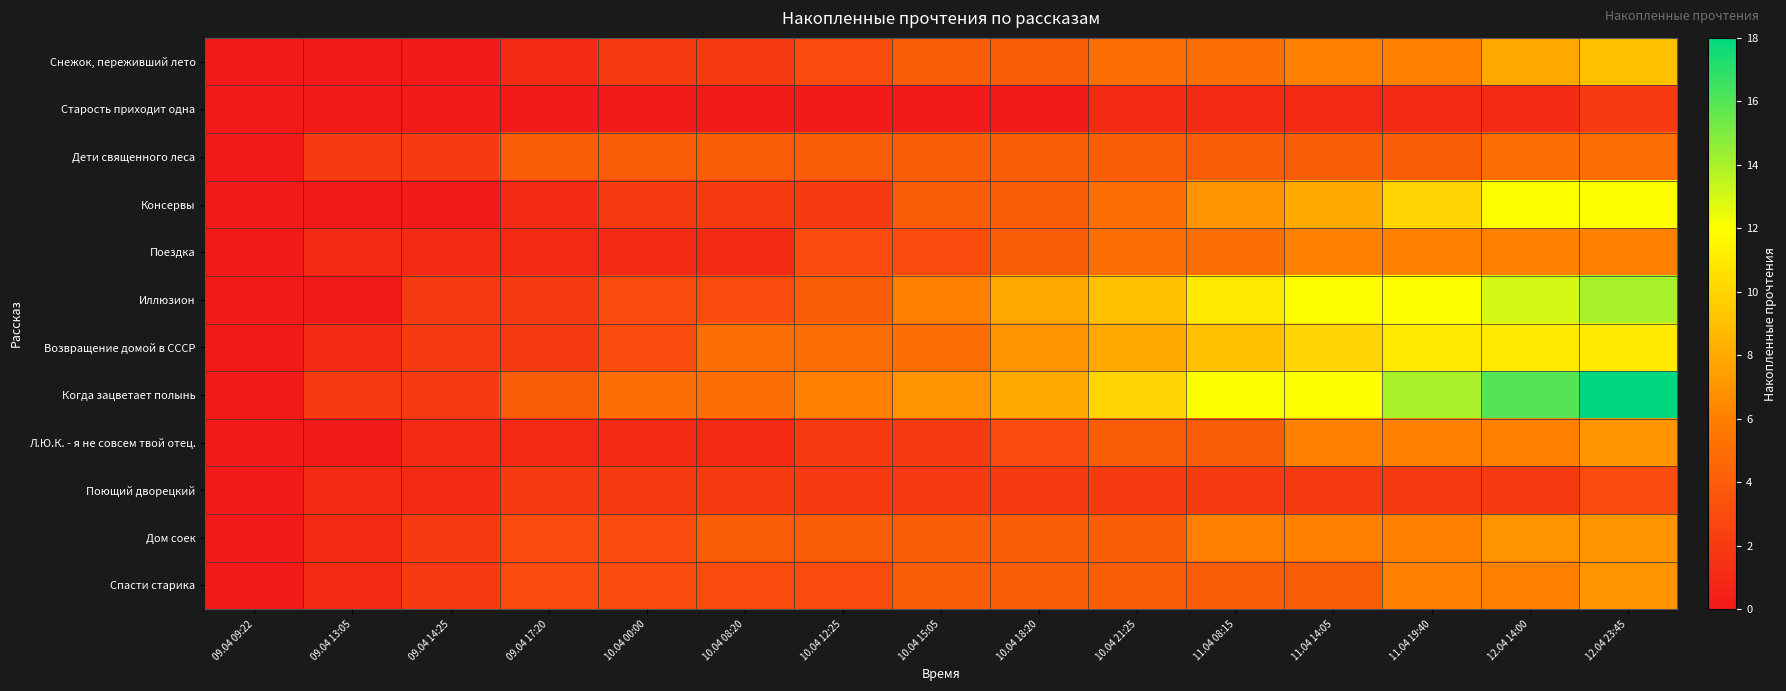

Reading left to right, what are all the values shown in this chart?

Снежок, переживший лето: 09.04 09:22=0	09.04 13:05=0	09.04 14:25=0	09.04 17:20=1	10.04 00:00=2	10.04 08:20=2	10.04 12:25=3	10.04 15:05=4	10.04 18:20=4	10.04 21:25=5	11.04 08:15=5	11.04 14:05=6	11.04 19:40=6	12.04 14:00=8	12.04 23:45=9
Старость приходит одна: 09.04 09:22=0	09.04 13:05=0	09.04 14:25=0	09.04 17:20=0	10.04 00:00=0	10.04 08:20=0	10.04 12:25=0	10.04 15:05=0	10.04 18:20=0	10.04 21:25=1	11.04 08:15=1	11.04 14:05=1	11.04 19:40=1	12.04 14:00=1	12.04 23:45=2
Дети священного леса: 09.04 09:22=0	09.04 13:05=2	09.04 14:25=2	09.04 17:20=4	10.04 00:00=4	10.04 08:20=4	10.04 12:25=4	10.04 15:05=4	10.04 18:20=4	10.04 21:25=4	11.04 08:15=4	11.04 14:05=4	11.04 19:40=4	12.04 14:00=5	12.04 23:45=5
Консервы: 09.04 09:22=0	09.04 13:05=0	09.04 14:25=0	09.04 17:20=1	10.04 00:00=2	10.04 08:20=2	10.04 12:25=2	10.04 15:05=4	10.04 18:20=4	10.04 21:25=5	11.04 08:15=7	11.04 14:05=8	11.04 19:40=10	12.04 14:00=12	12.04 23:45=12
Поездка: 09.04 09:22=0	09.04 13:05=1	09.04 14:25=1	09.04 17:20=1	10.04 00:00=1	10.04 08:20=1	10.04 12:25=3	10.04 15:05=3	10.04 18:20=4	10.04 21:25=5	11.04 08:15=5	11.04 14:05=6	11.04 19:40=6	12.04 14:00=6	12.04 23:45=6
Иллюзион: 09.04 09:22=0	09.04 13:05=0	09.04 14:25=2	09.04 17:20=2	10.04 00:00=3	10.04 08:20=3	10.04 12:25=4	10.04 15:05=6	10.04 18:20=8	10.04 21:25=9	11.04 08:15=11	11.04 14:05=12	11.04 19:40=12	12.04 14:00=13	12.04 23:45=14
Возвращение домой в СССР: 09.04 09:22=0	09.04 13:05=1	09.04 14:25=2	09.04 17:20=2	10.04 00:00=3	10.04 08:20=5	10.04 12:25=5	10.04 15:05=5	10.04 18:20=7	10.04 21:25=8	11.04 08:15=9	11.04 14:05=10	11.04 19:40=11	12.04 14:00=11	12.04 23:45=11
Когда зацветает полынь: 09.04 09:22=0	09.04 13:05=2	09.04 14:25=2	09.04 17:20=4	10.04 00:00=5	10.04 08:20=5	10.04 12:25=6	10.04 15:05=7	10.04 18:20=8	10.04 21:25=10	11.04 08:15=12	11.04 14:05=12	11.04 19:40=14	12.04 14:00=16	12.04 23:45=18
Л.Ю.К. - я не совсем твой отец.: 09.04 09:22=0	09.04 13:05=0	09.04 14:25=1	09.04 17:20=1	10.04 00:00=1	10.04 08:20=1	10.04 12:25=2	10.04 15:05=2	10.04 18:20=3	10.04 21:25=4	11.04 08:15=4	11.04 14:05=6	11.04 19:40=6	12.04 14:00=6	12.04 23:45=7
Поющий дворецкий: 09.04 09:22=0	09.04 13:05=1	09.04 14:25=1	09.04 17:20=2	10.04 00:00=2	10.04 08:20=2	10.04 12:25=2	10.04 15:05=2	10.04 18:20=2	10.04 21:25=2	11.04 08:15=2	11.04 14:05=2	11.04 19:40=2	12.04 14:00=2	12.04 23:45=3
Дом соек: 09.04 09:22=0	09.04 13:05=1	09.04 14:25=2	09.04 17:20=3	10.04 00:00=3	10.04 08:20=4	10.04 12:25=4	10.04 15:05=4	10.04 18:20=4	10.04 21:25=4	11.04 08:15=6	11.04 14:05=6	11.04 19:40=6	12.04 14:00=7	12.04 23:45=7
Спасти старика: 09.04 09:22=0	09.04 13:05=1	09.04 14:25=2	09.04 17:20=3	10.04 00:00=3	10.04 08:20=3	10.04 12:25=3	10.04 15:05=4	10.04 18:20=4	10.04 21:25=4	11.04 08:15=4	11.04 14:05=4	11.04 19:40=6	12.04 14:00=6	12.04 23:45=7